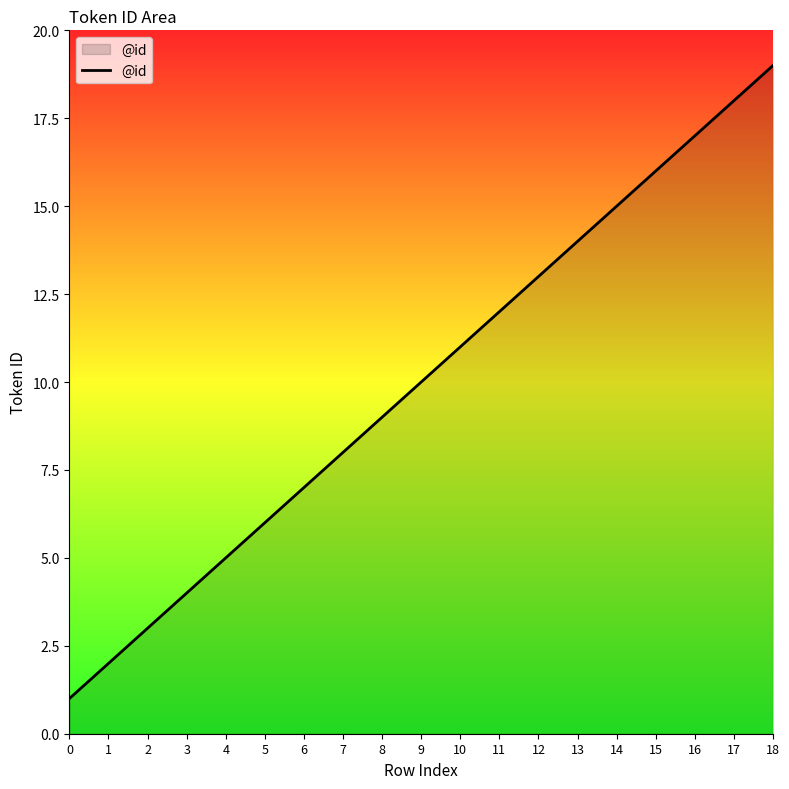

Between 7 and 5, which is larger?

7